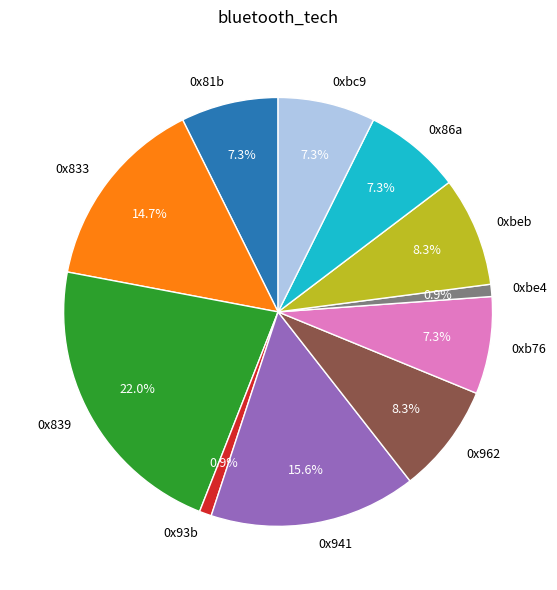

How many slices are in this pie chart?

11